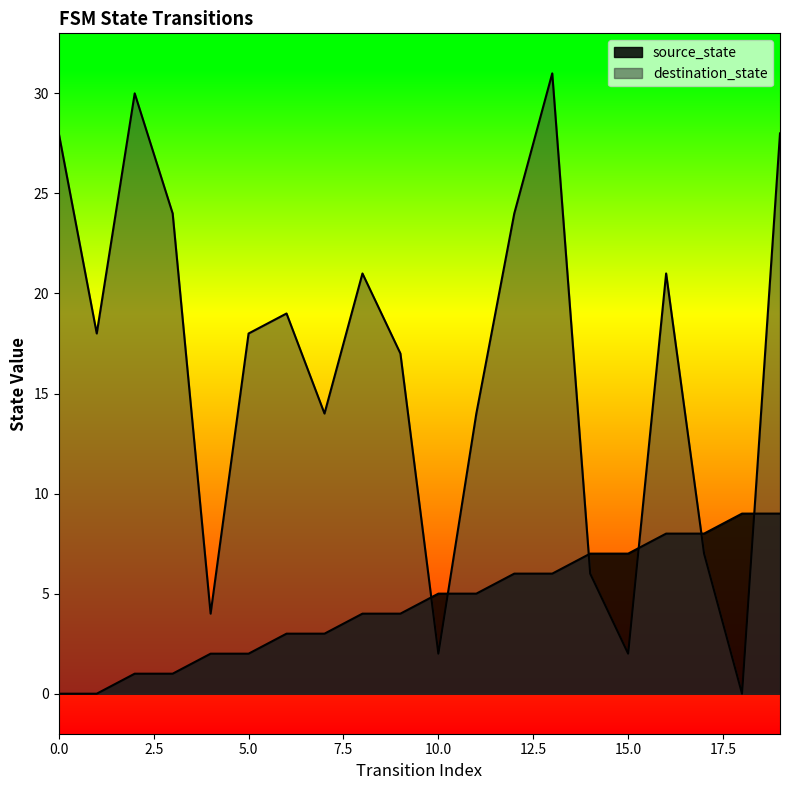

What is the spread (max minus min) of values at 16?

13